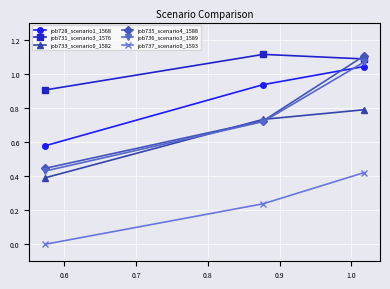

At how many categories does at least one series exceed 0?

3